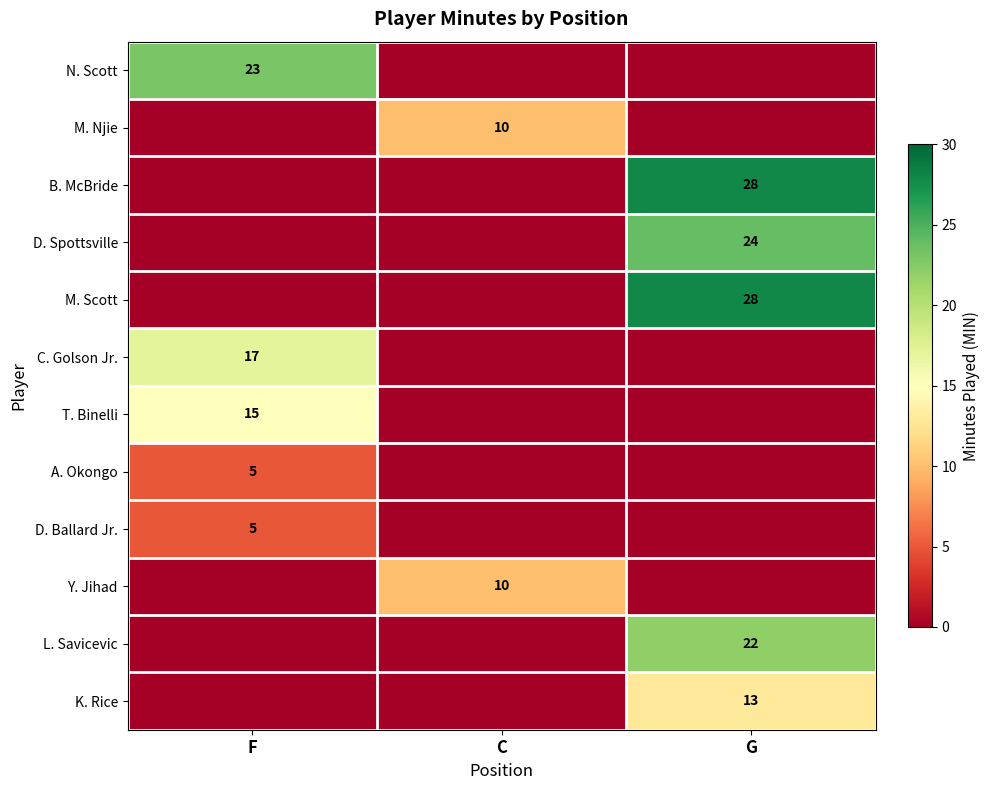

What is the difference between the highest and lowest values at G?

28